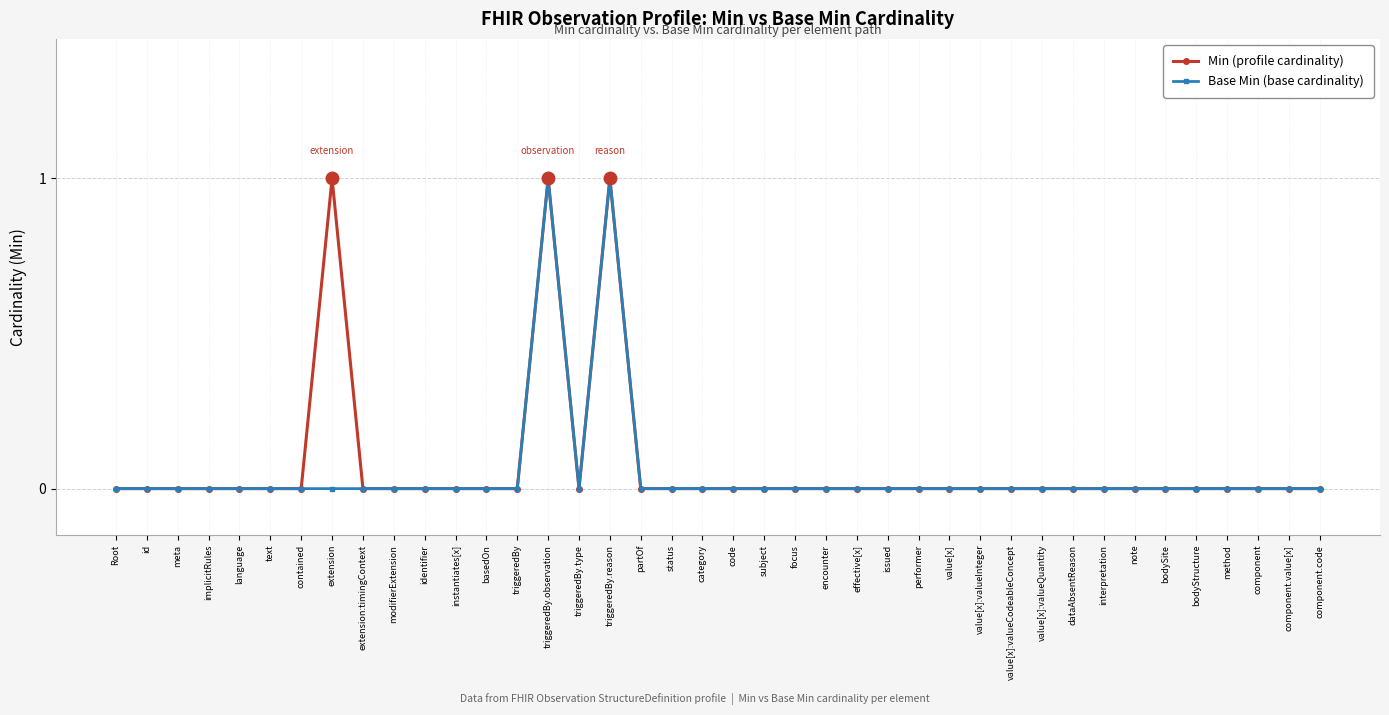

What position from the left is value[x]:valueCodeableConcept?

30